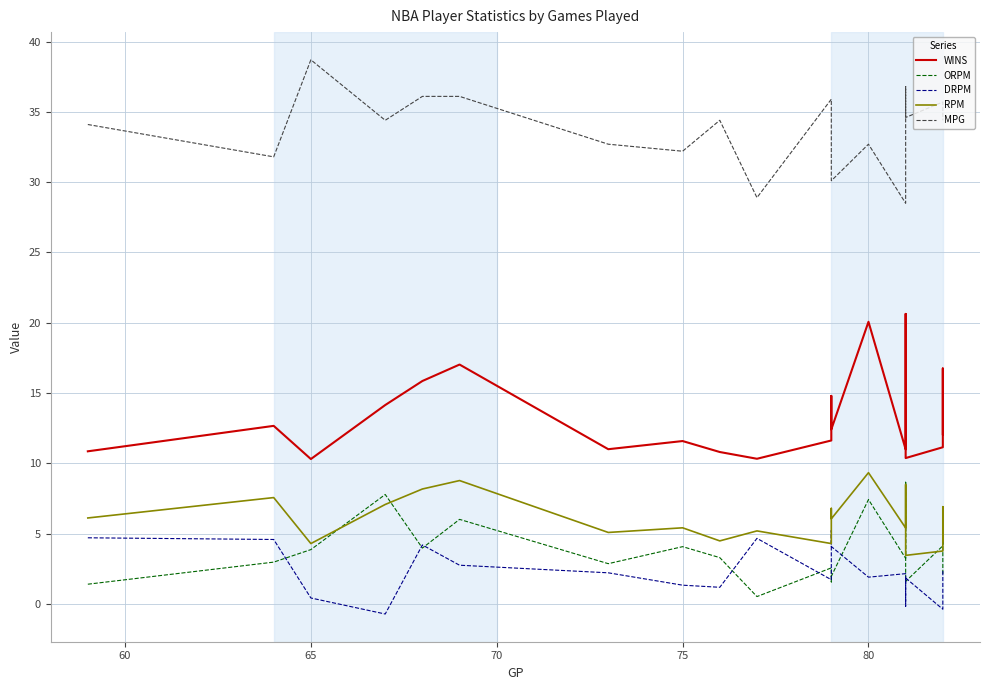

The value of DRPM at 16 is 0.6. True or false?

False